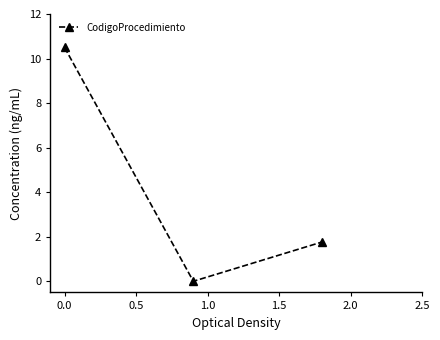

What is the greatest value displayed?

10.5